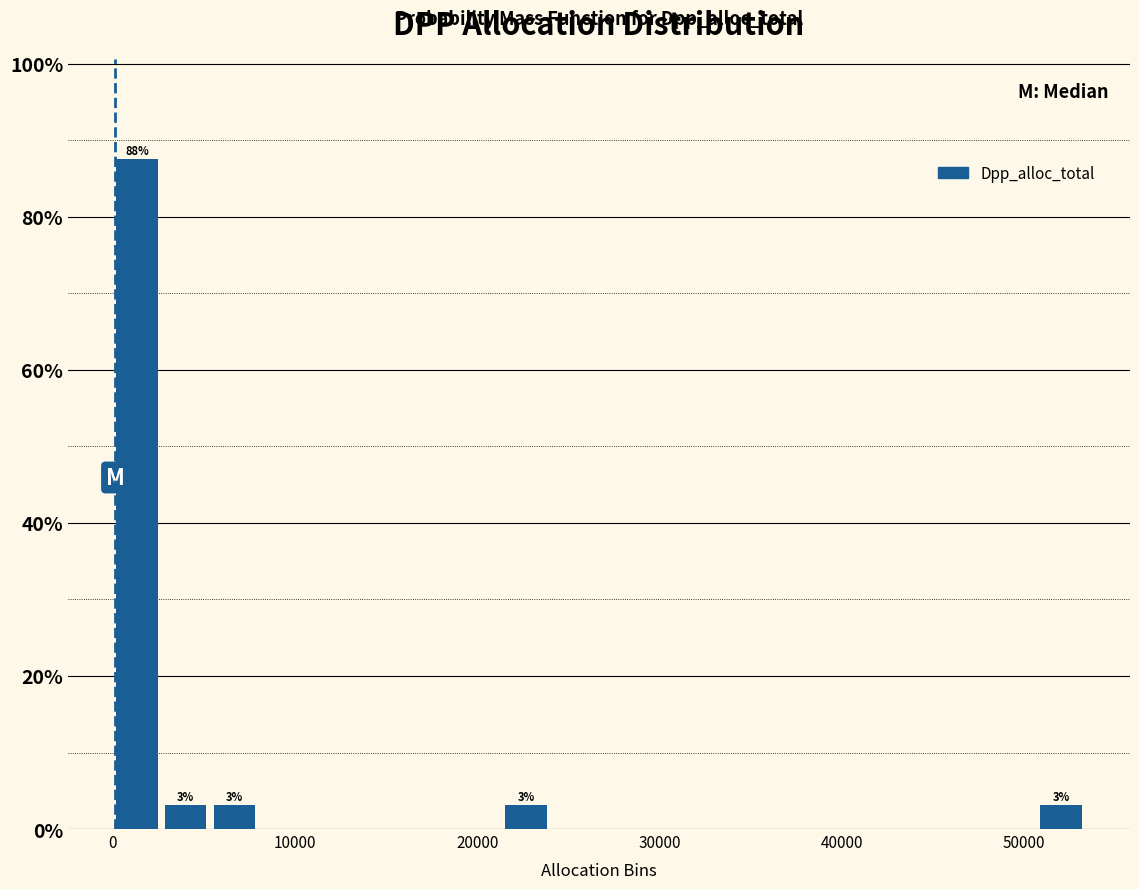

Read against the x-axis, roughly where is the centre of the tallest bar?

1000